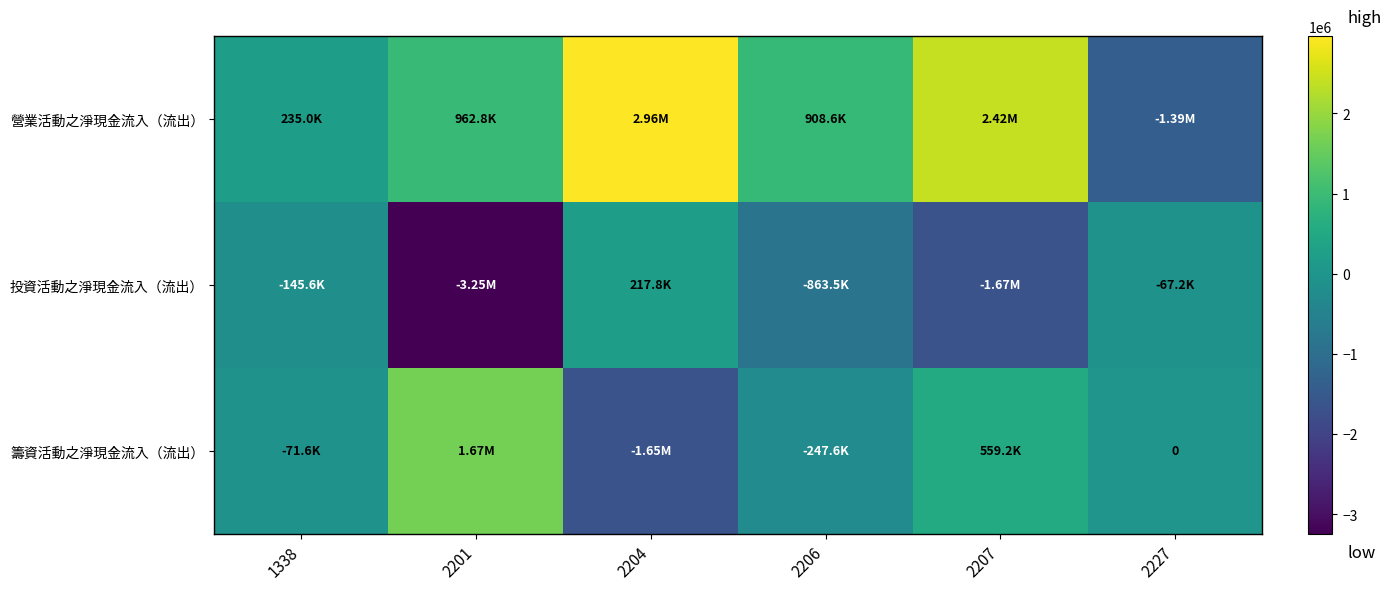

What is the minimum value for 營業活動之淨現金流入（流出）?

-1390732